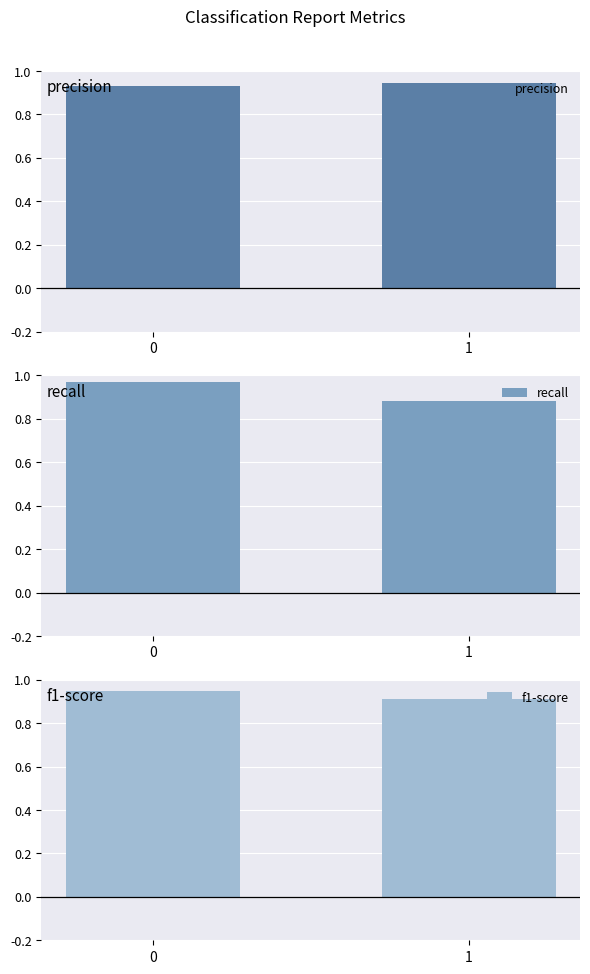

Is it true that recall equals 0.9 at 1?

True